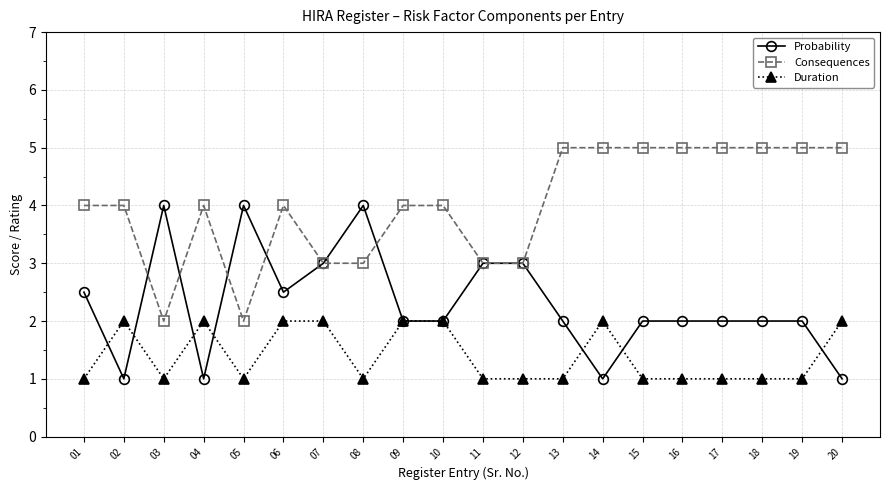

Rank the series at 01 from lowest to highest value.

Duration, Probability, Consequences